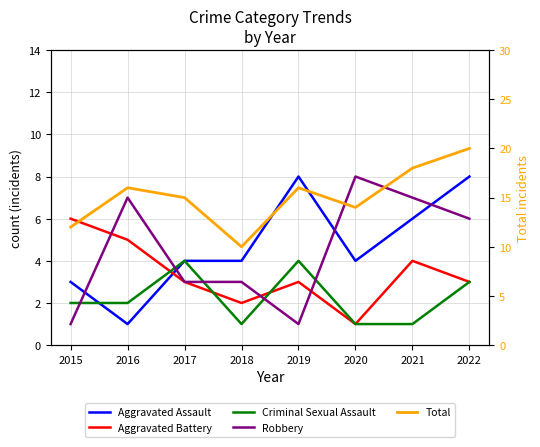

What are all the series names shown in the legend?

Aggravated Assault, Aggravated Battery, Criminal Sexual Assault, Robbery, Total